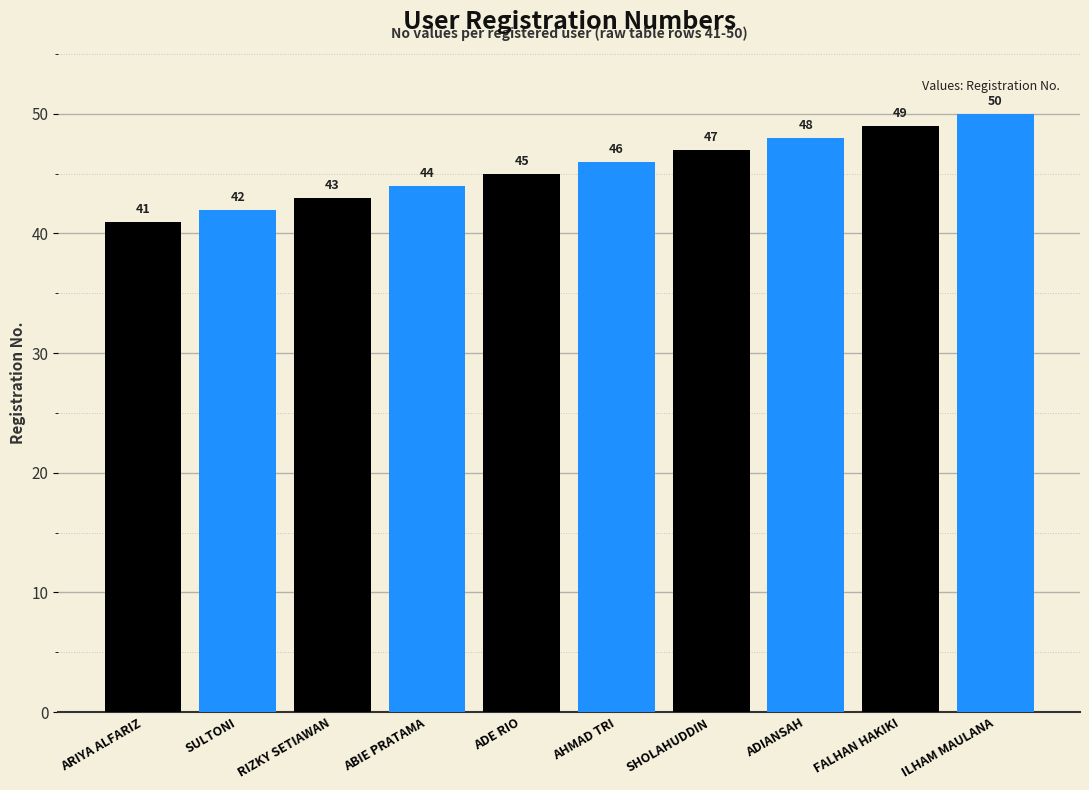

What position from the left is AHMAD TRI?

6